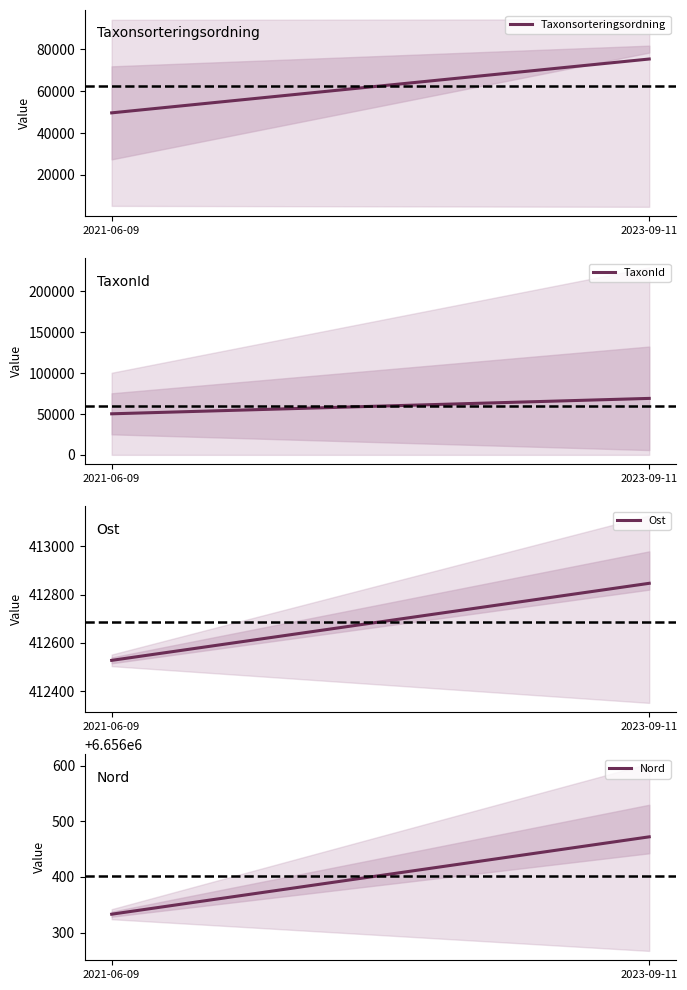

What is the difference between the maximum and minimum values in the Nord series?

139.1